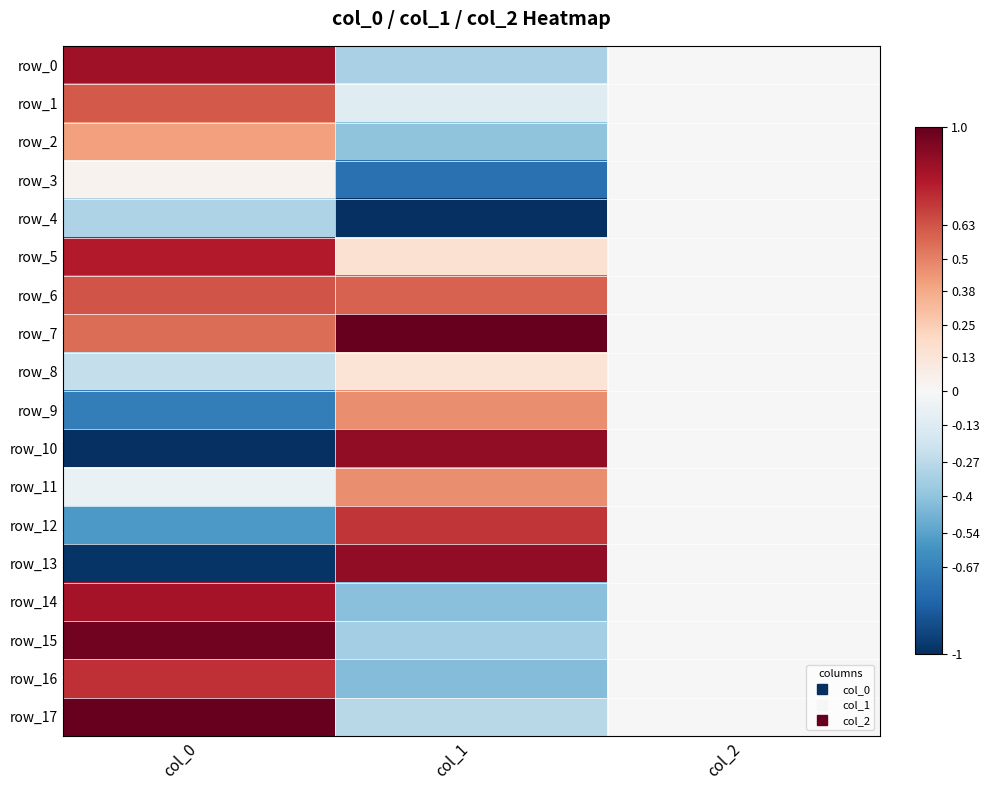

At which label is row_8 closest to 0?

col_2